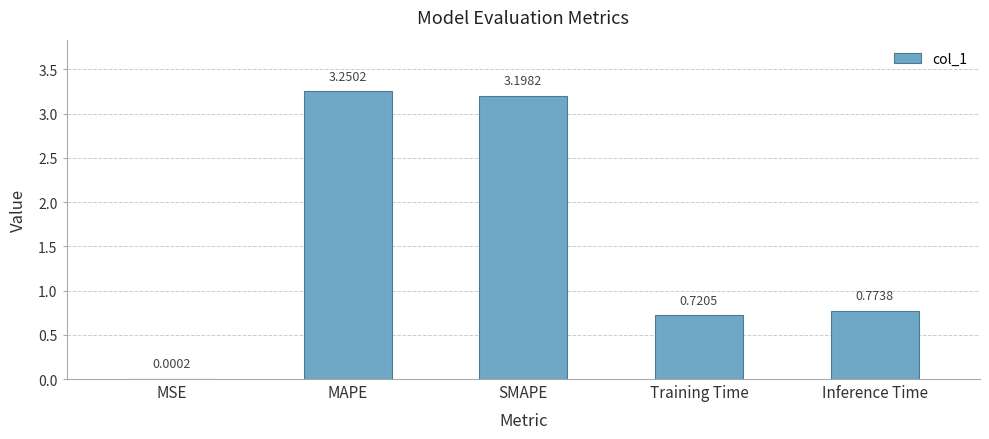

At which category does the chart reach its peak across all series?

MAPE